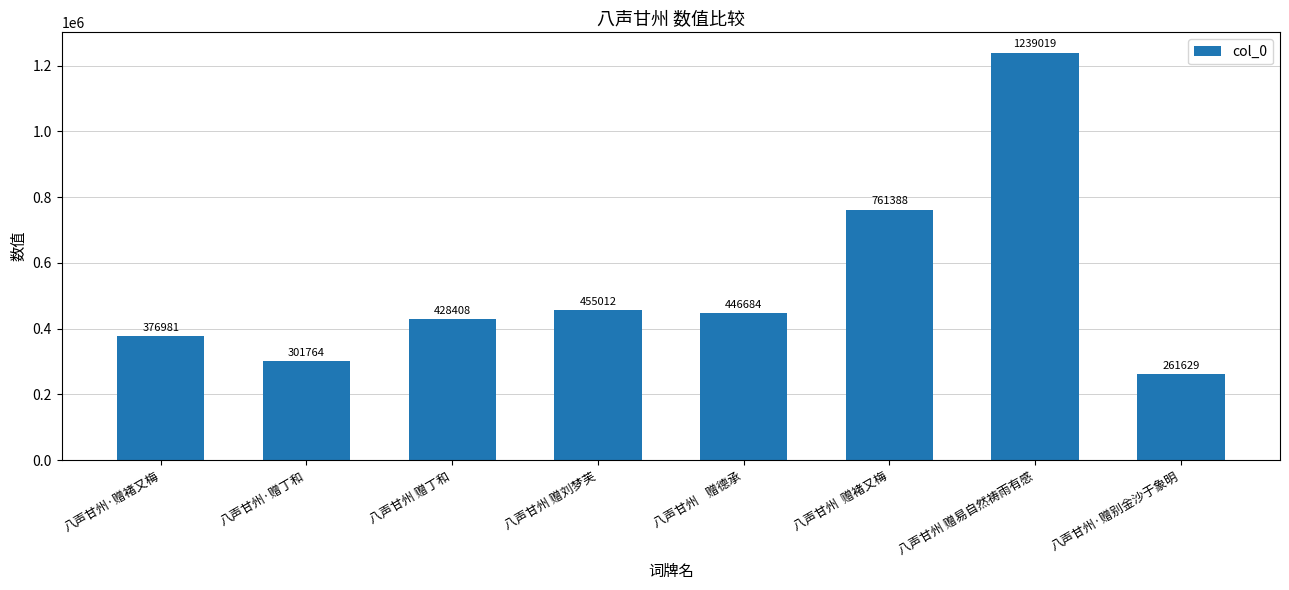

Which category has the highest value across all series?

八声甘州 赠易自然祷雨有感